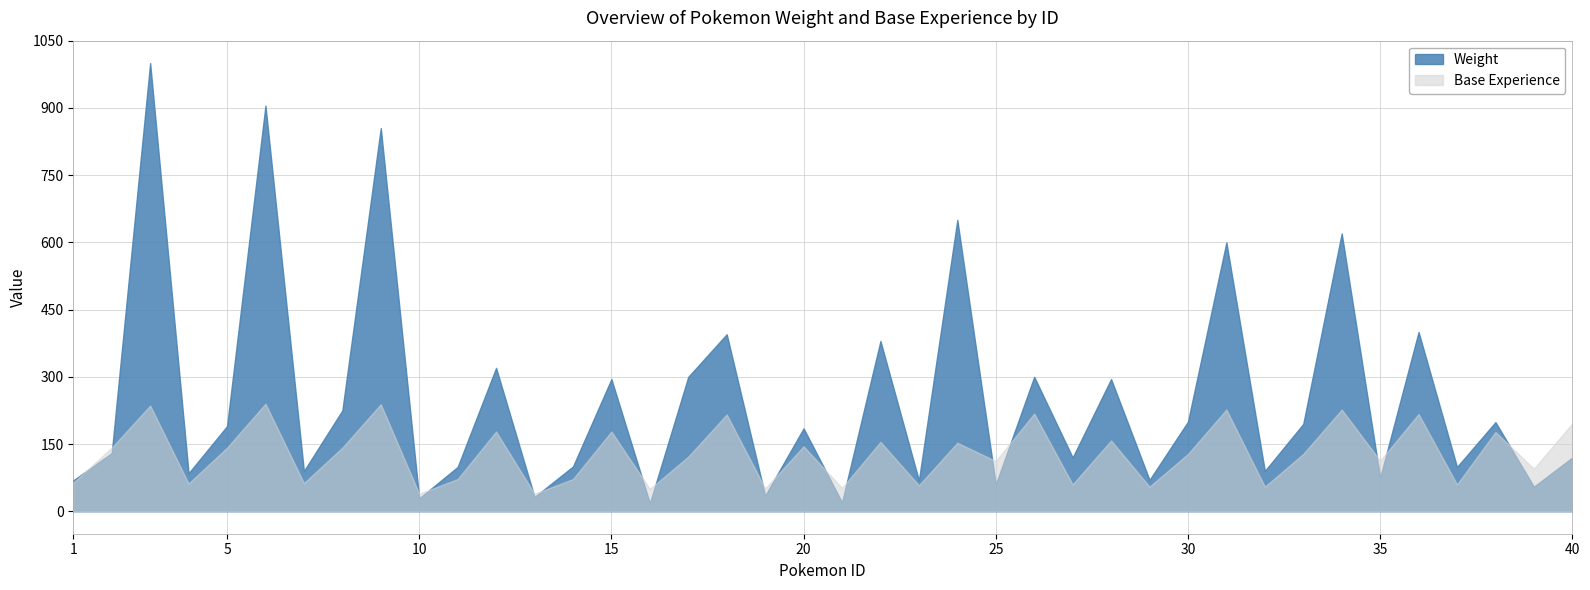

List the series in order of their overall mean, lowest first.

Base Experience, Weight